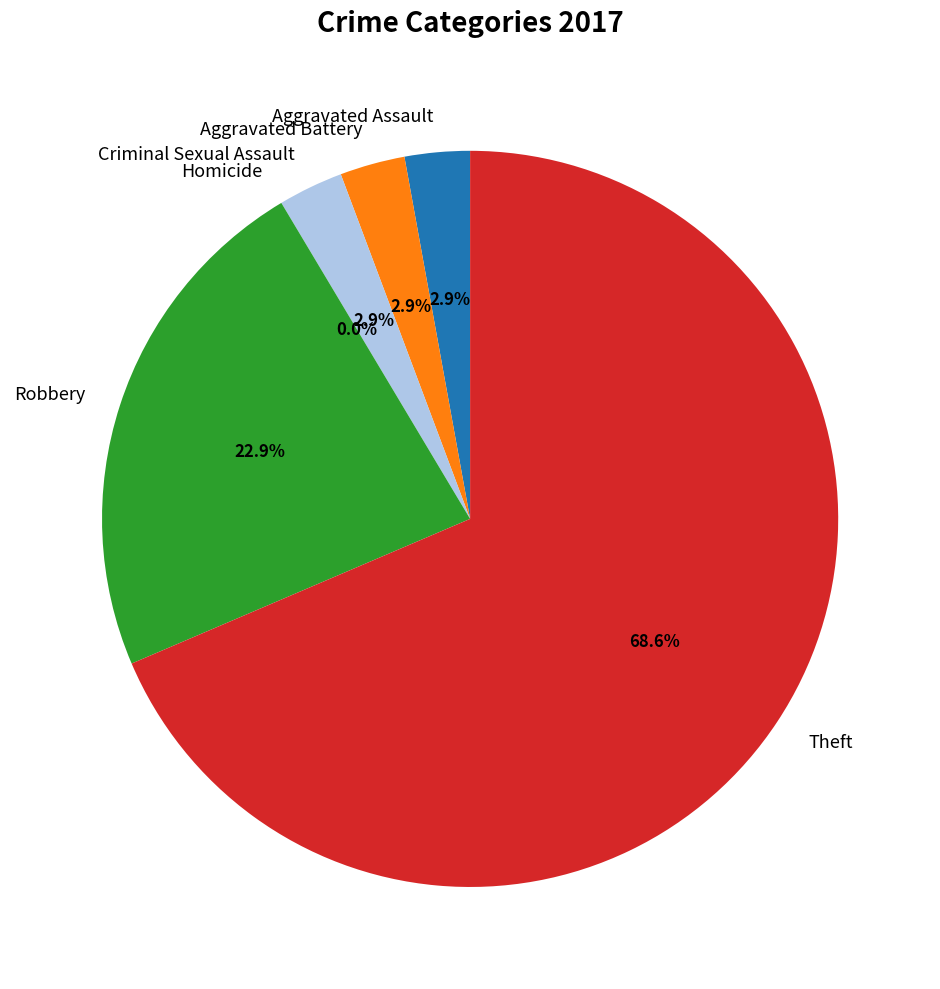

To the nearest percent, what percentage of the pie is Aggravated Battery?

3%